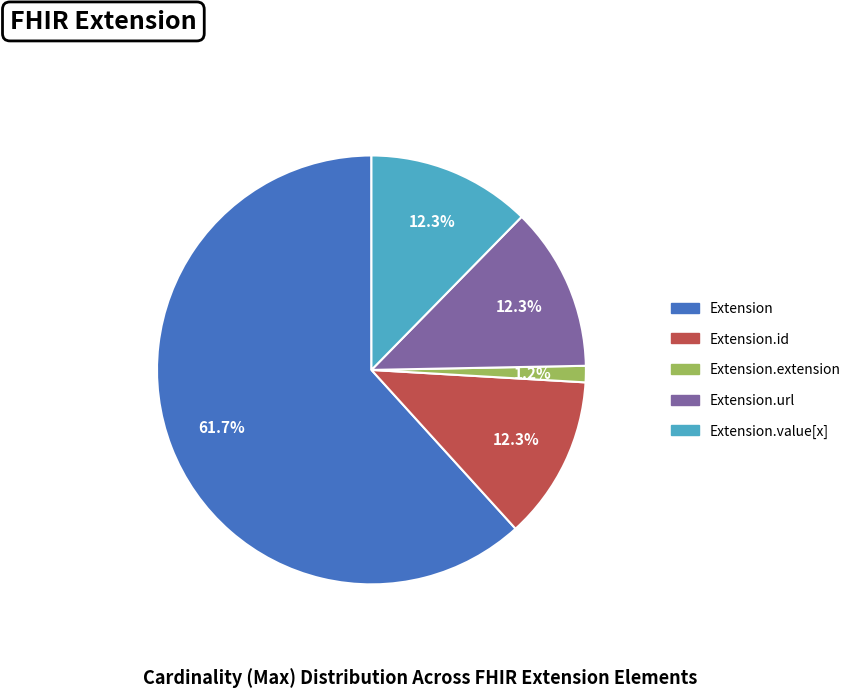

Is there any slice that represents more than half of the pie?

Yes